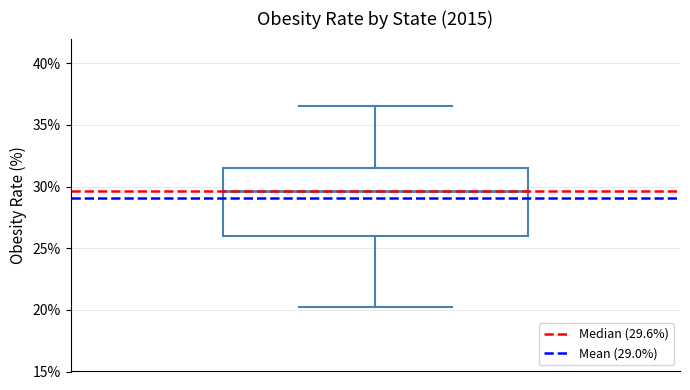

Read this box plot against the y-axis: the position of the median line, the range covered by the box, and the ends of both whiskers. The values are not printed on the chart, so give them approximately, as read against the axis.

median 29.5, box 26.0 to 31.5, whiskers 20.0 to 36.5